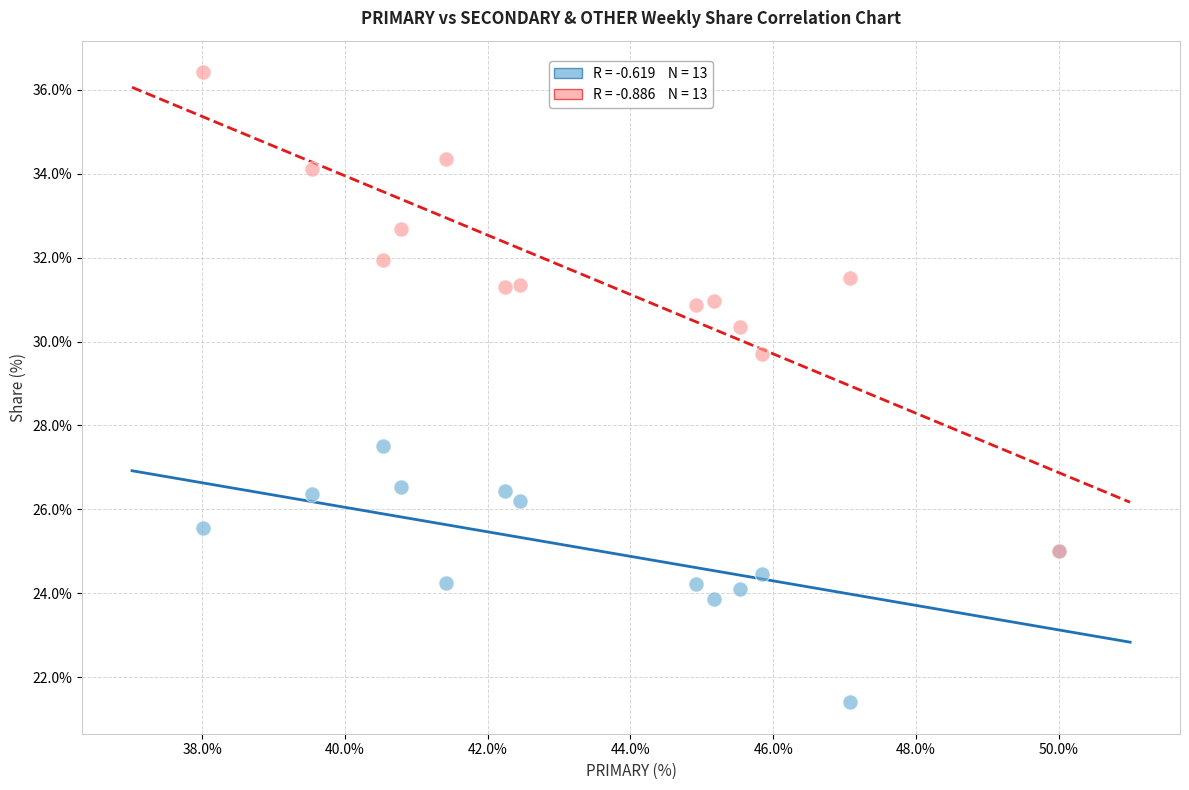

Across all series, what Y value is closest to 28?

27.5